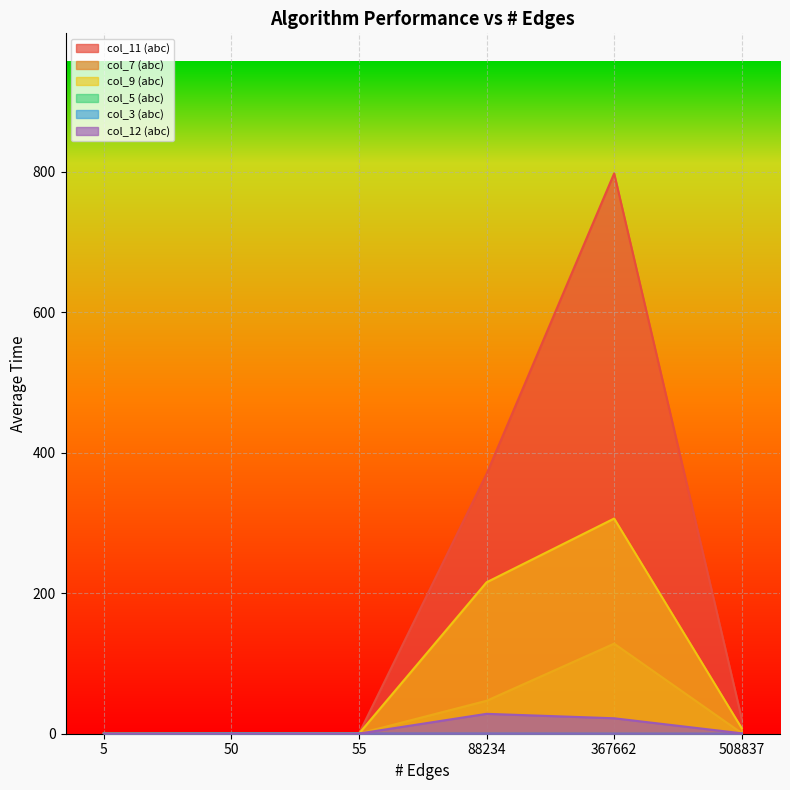

Rank the categories by col_11 (abc) value from highest to lowest.

367662, 88234, 508837, 55, 5, 50